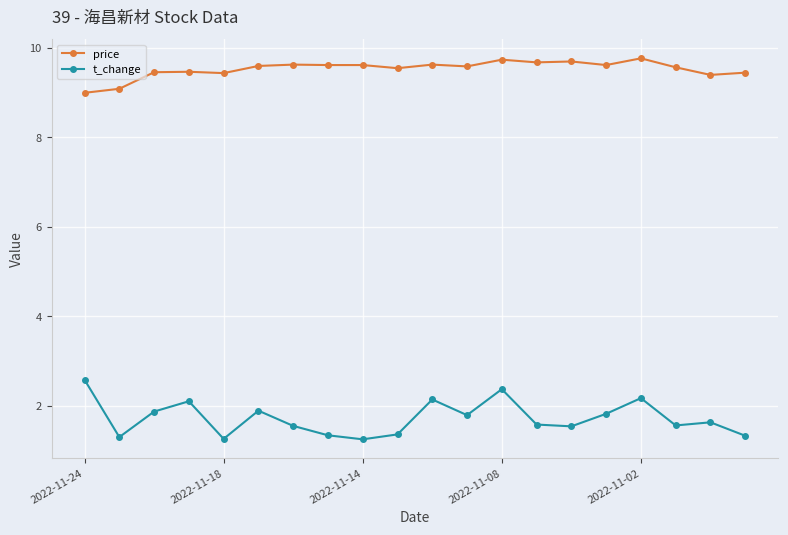

What is the minimum value for price?

9.0